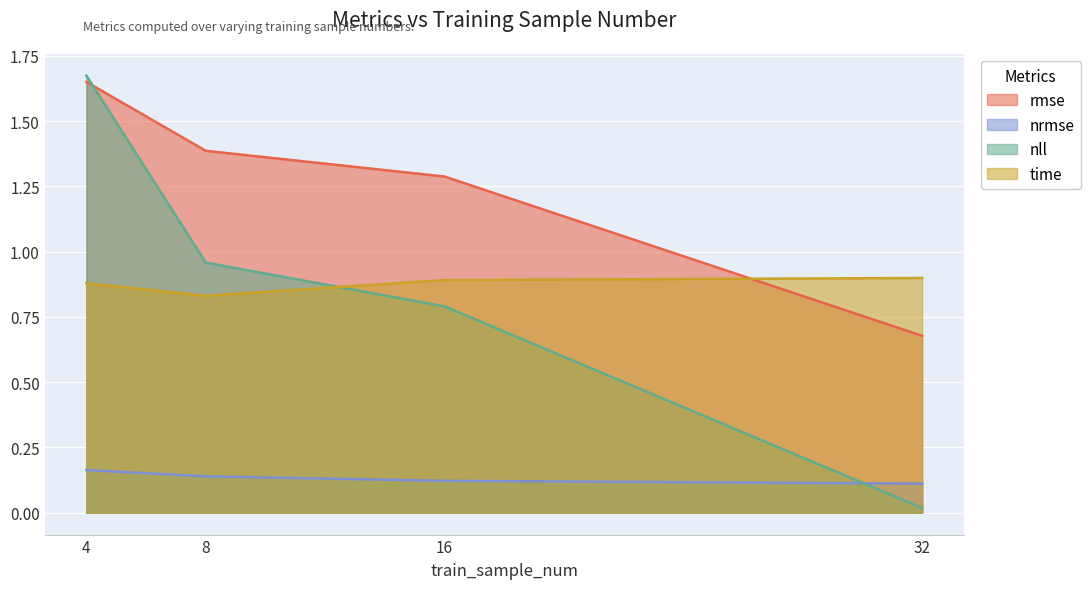

Rank the series at 8 from highest to lowest value.

rmse, nll, time, nrmse